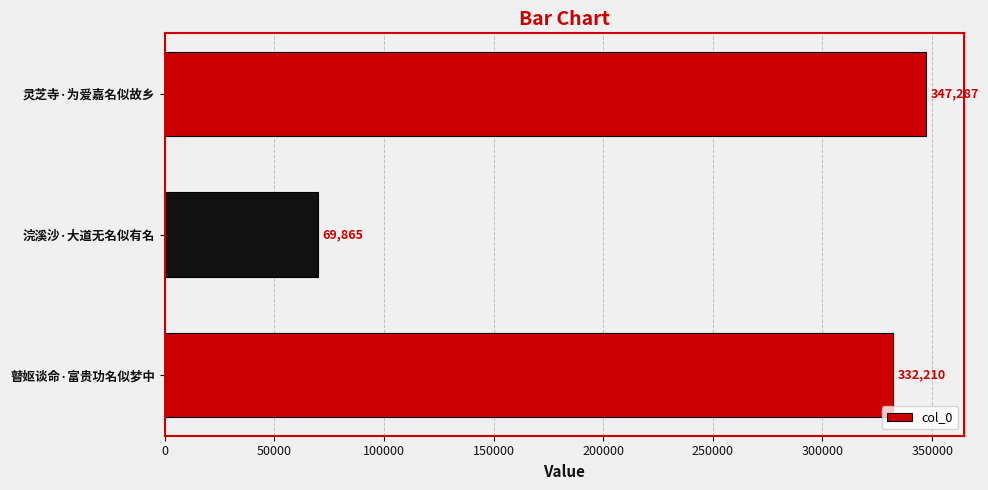

Reading top to bottom, list all the values displayed in this chart.

347287	69865	332210